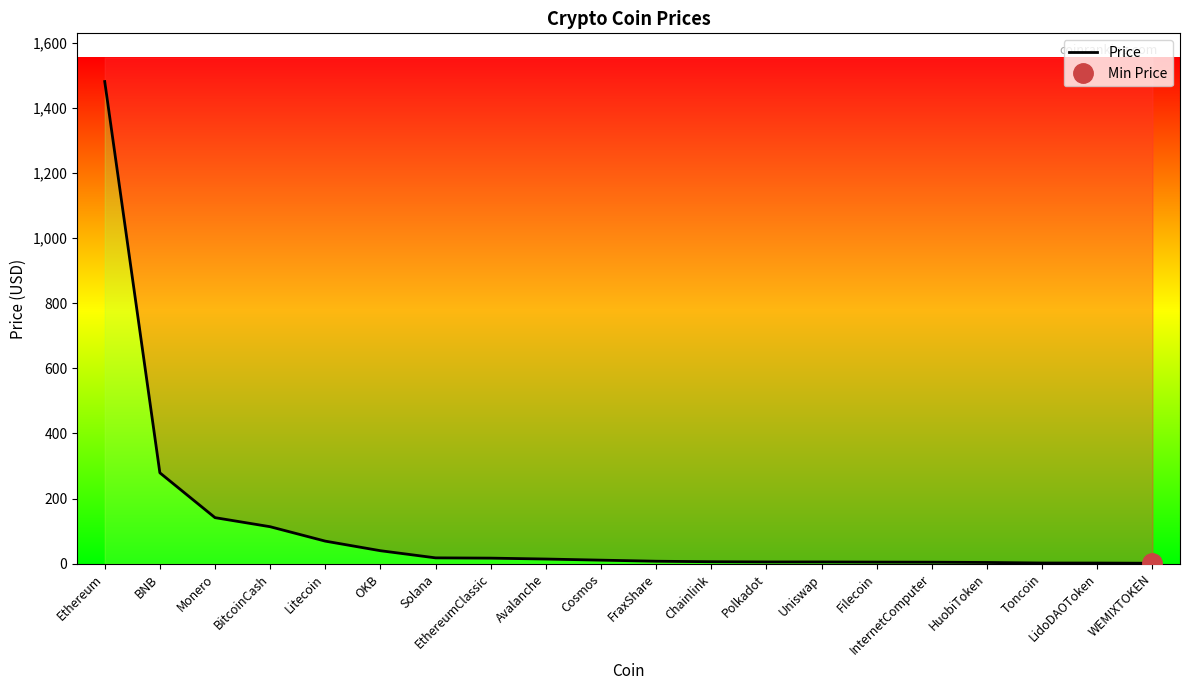

True or false: there are more than 1 points higher than both neighbors.

False